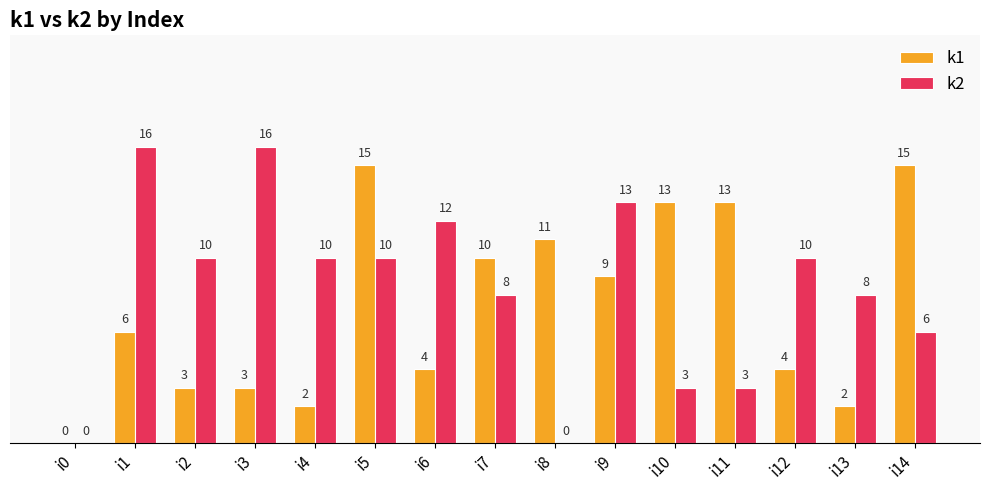

Where does the k2 series first go above 10?

i1